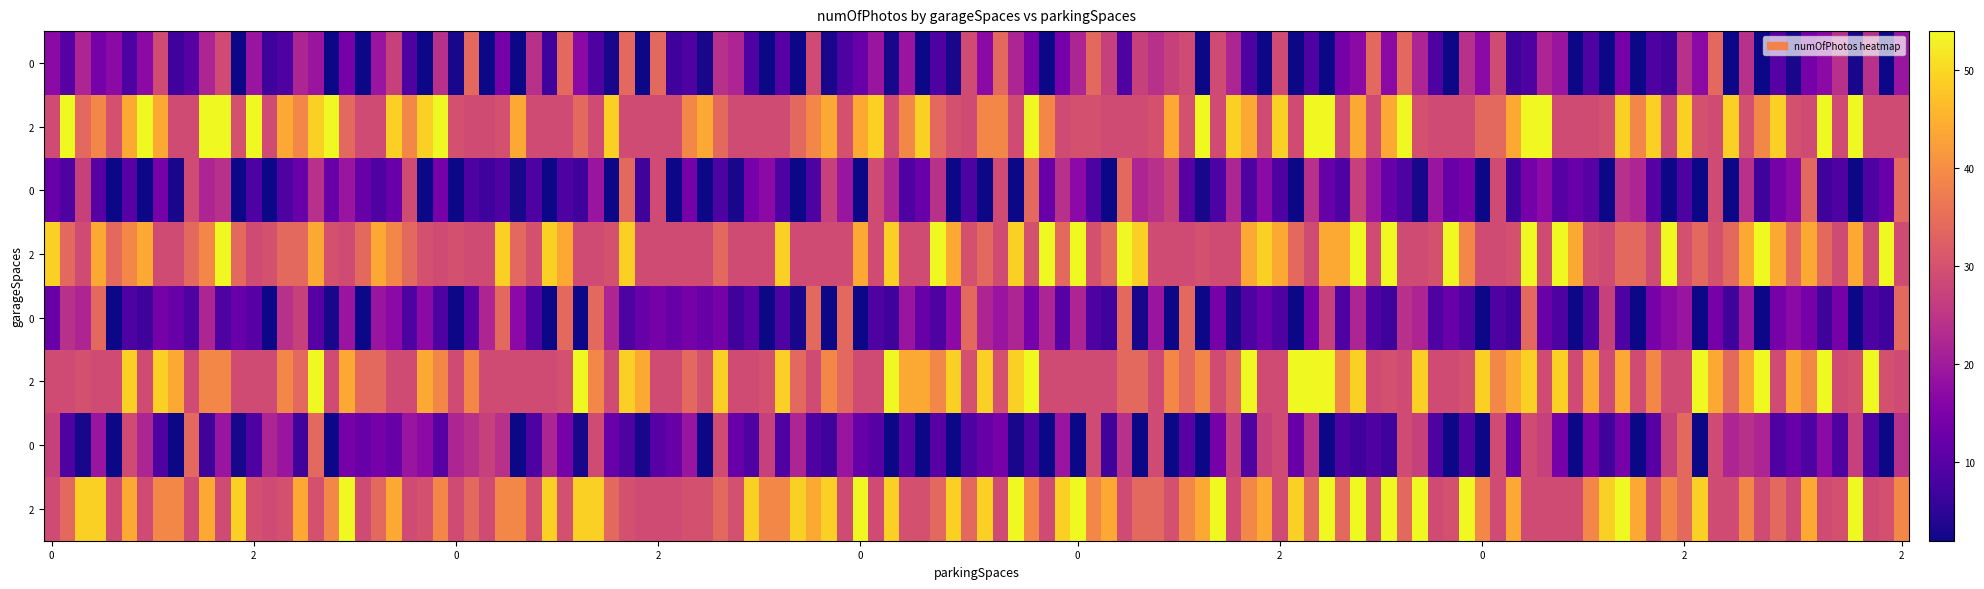

What is the smallest value displayed?

2